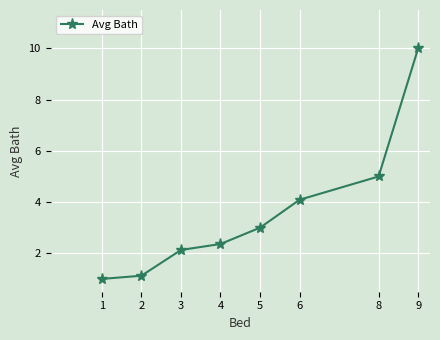

Which category has the highest value across all series?

9